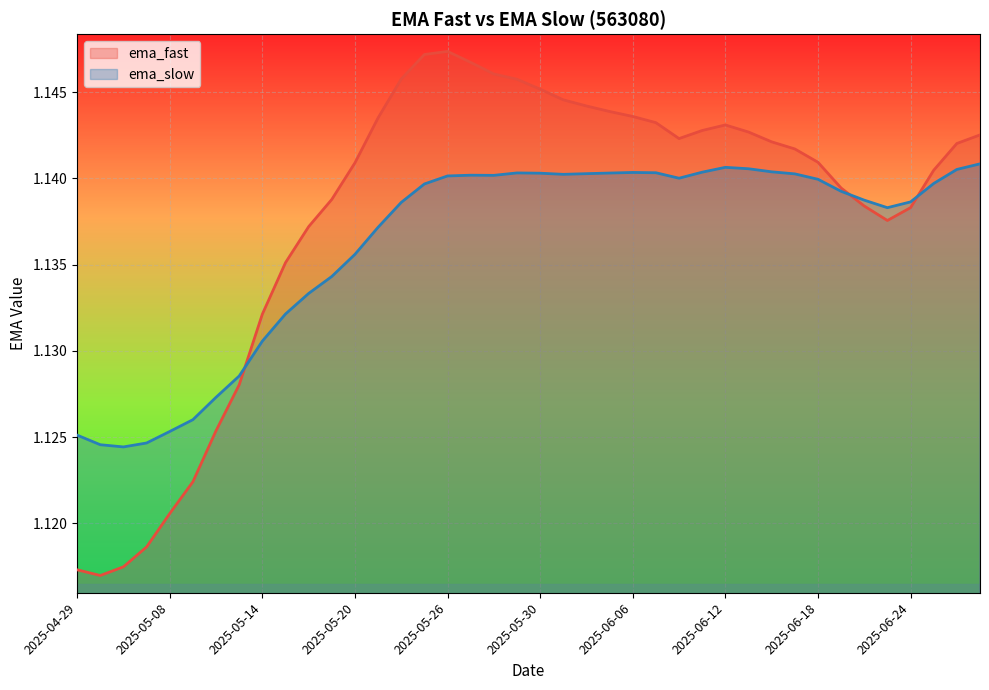

List the series in order of their peak value, highest first.

ema_fast, ema_slow